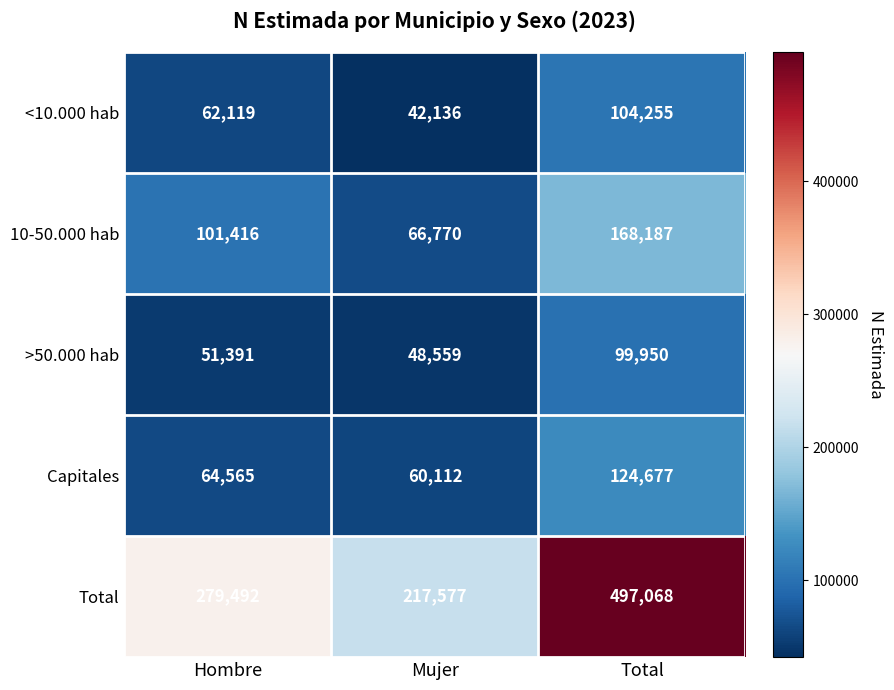

What is the greatest value displayed?

497068